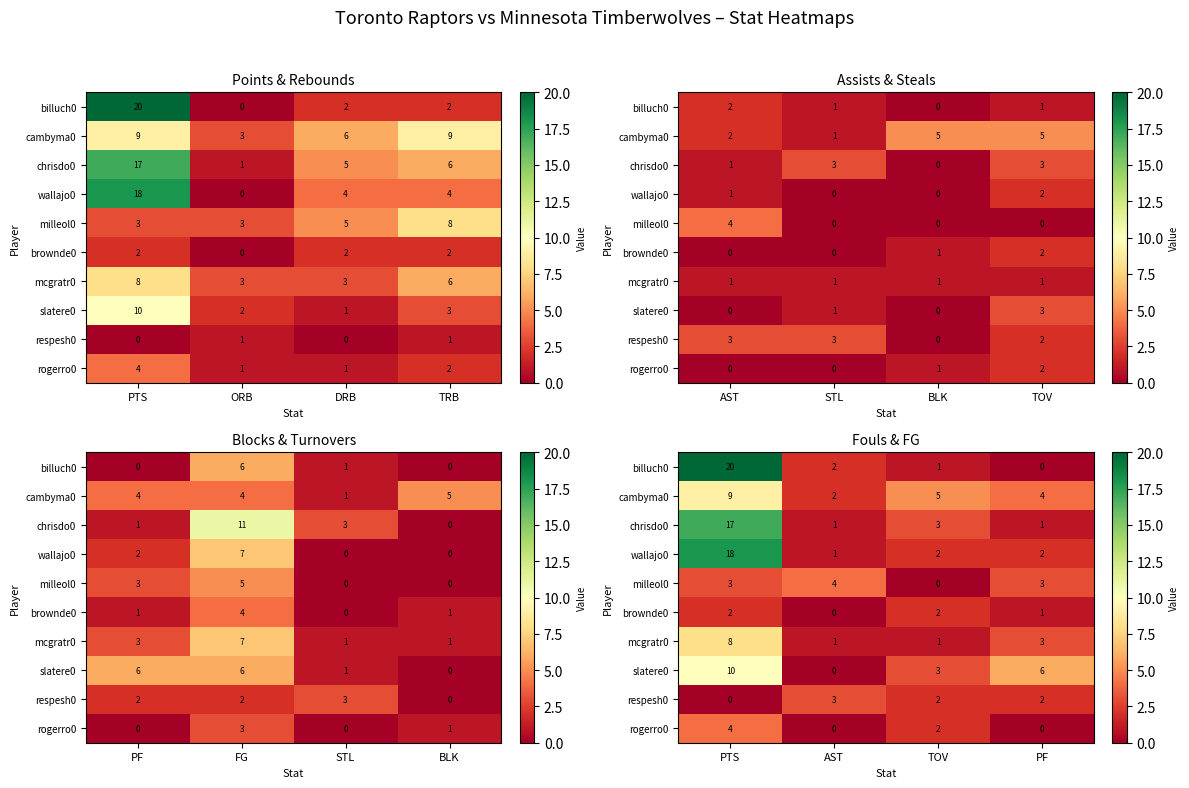

Is it true that respesh0 equals 2 at PTS?

False